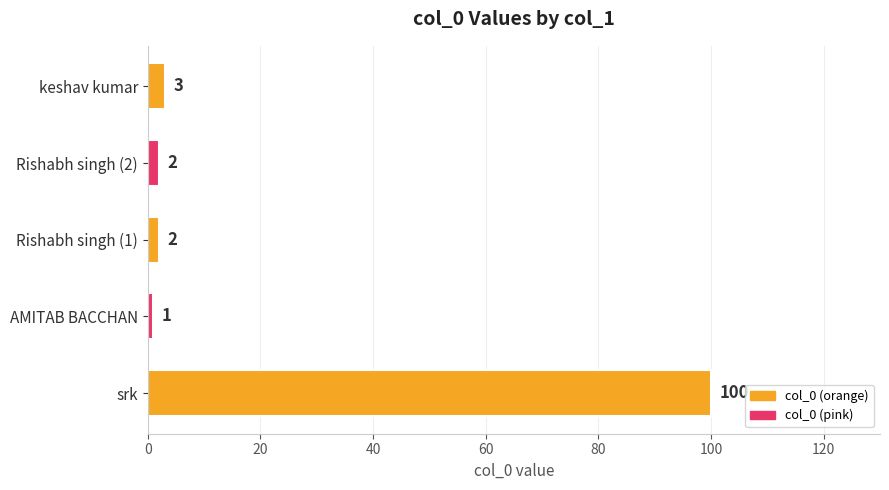

Reading bottom to top, list all the values displayed in this chart.

srk=100	AMITAB BACCHAN=1	Rishabh singh (1)=2	Rishabh singh (2)=2	keshav kumar=3